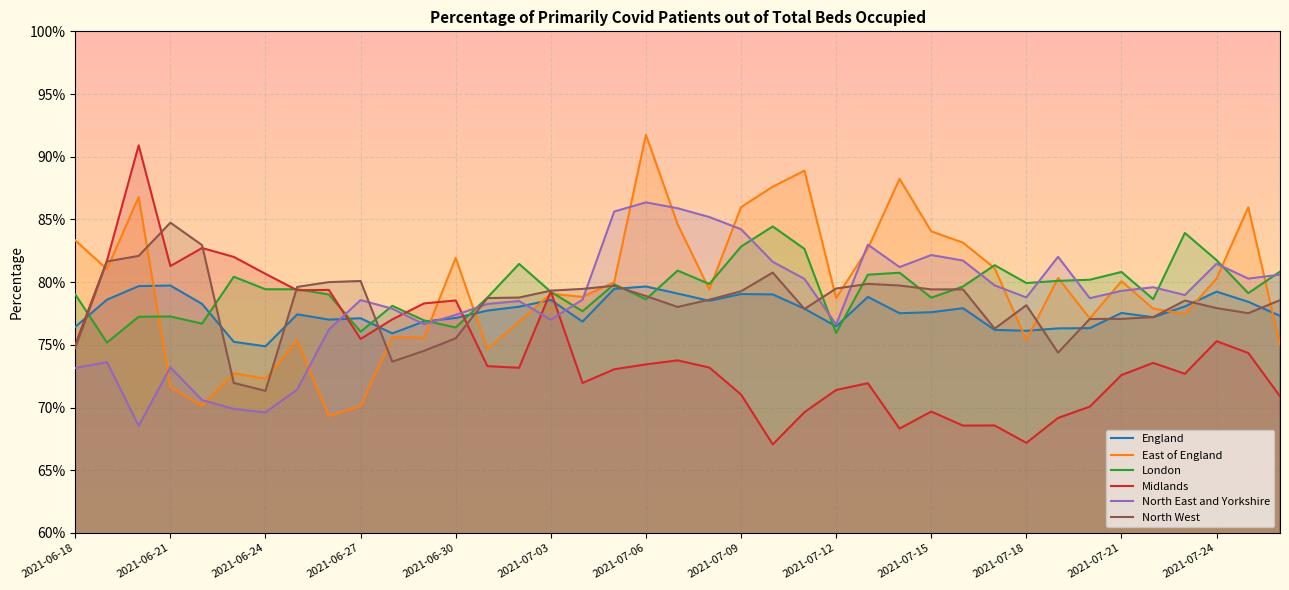

What is the spread (max minus min) of values at 2021-06-27?

0.1